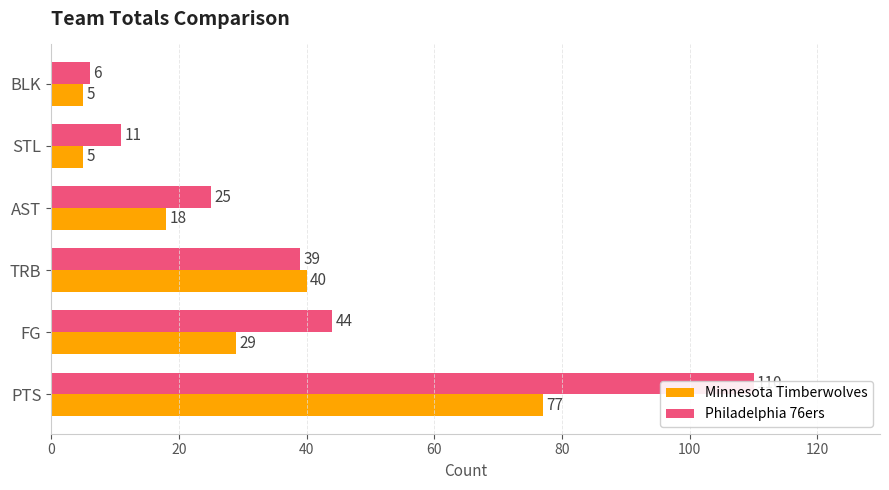

Are the bars horizontal?

Yes